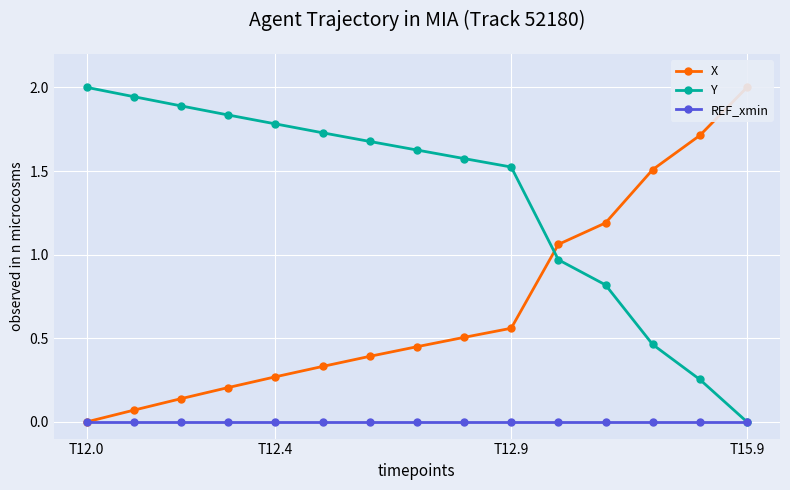

Which category has the highest value in the Y series?

T12.0